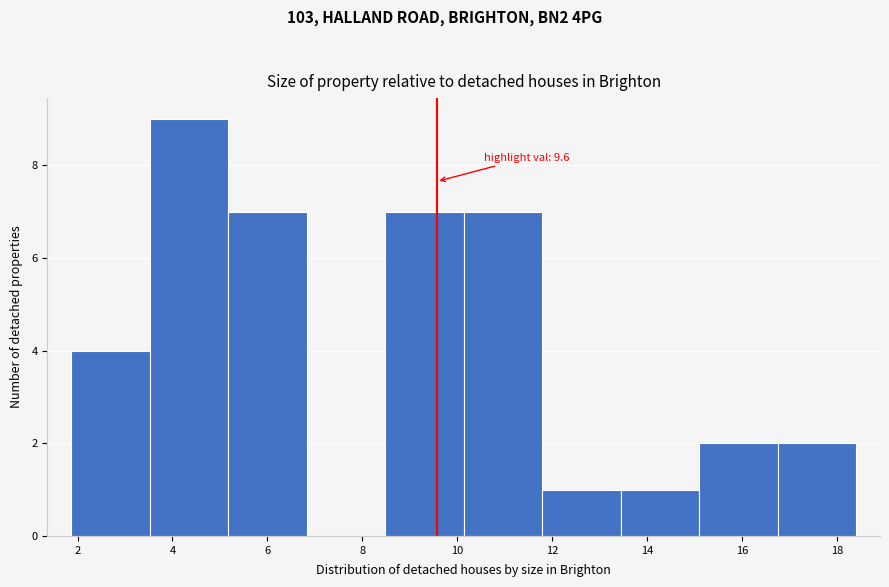

Which range on the x-axis has the tallest bar?

3.6 to 5.2